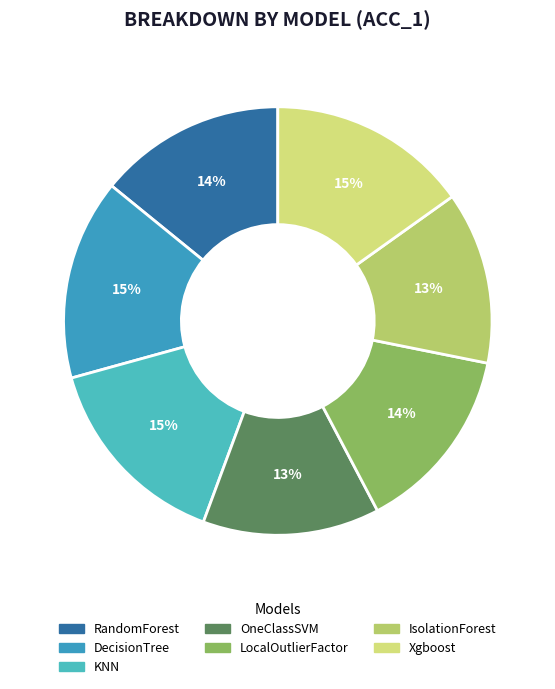

Is the sum of Xgboost and KNN greater than half?

No